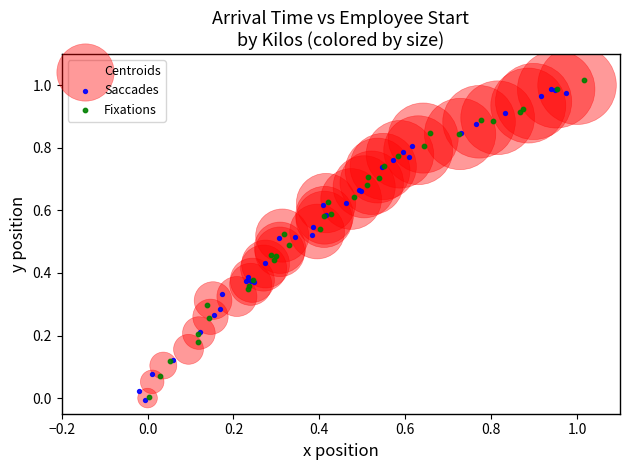

Which series reaches the maximum Y coordinate?

Fixations